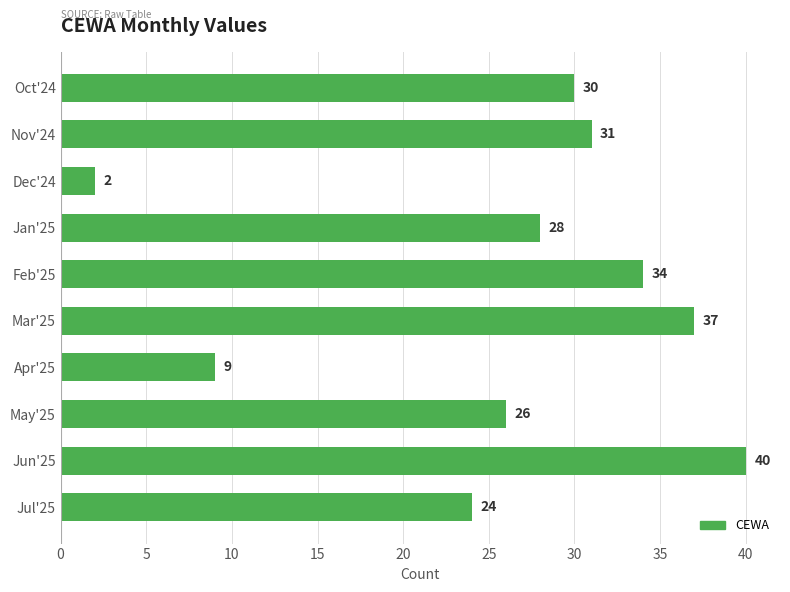

List the labels in order of value, largest first.

Jun'25, Mar'25, Feb'25, Nov'24, Oct'24, Jan'25, May'25, Jul'25, Apr'25, Dec'24